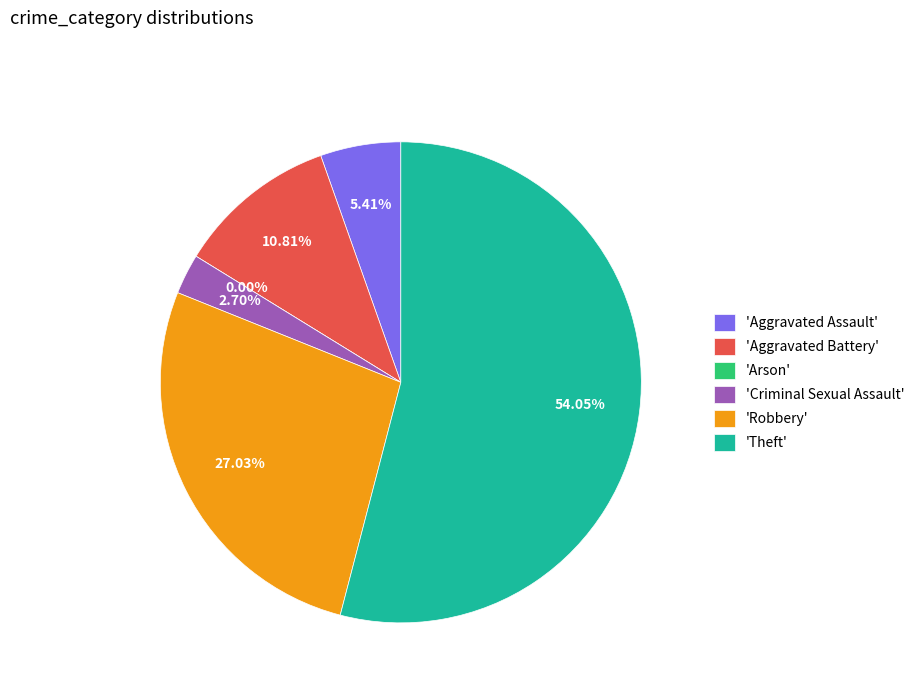

How much of the chart is everything except Aggravated Assault?

94.6%